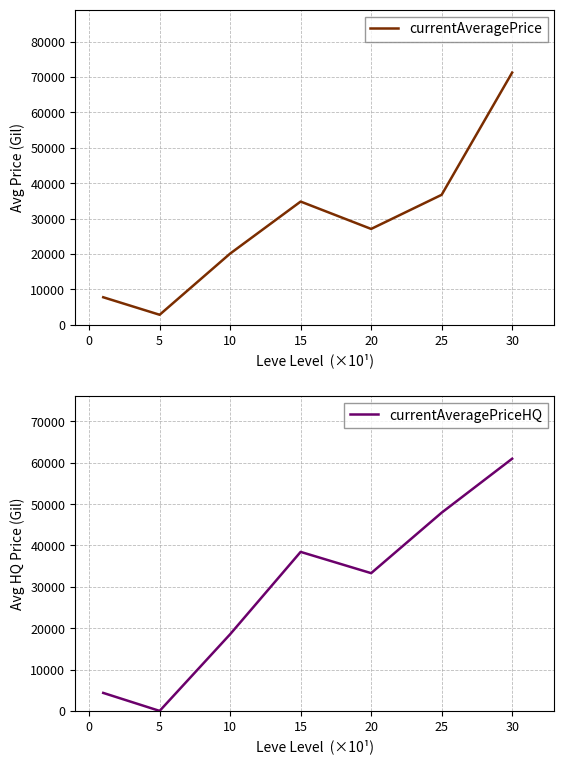

How many intersections are there between currentAveragePriceHQ and currentAveragePrice?

2